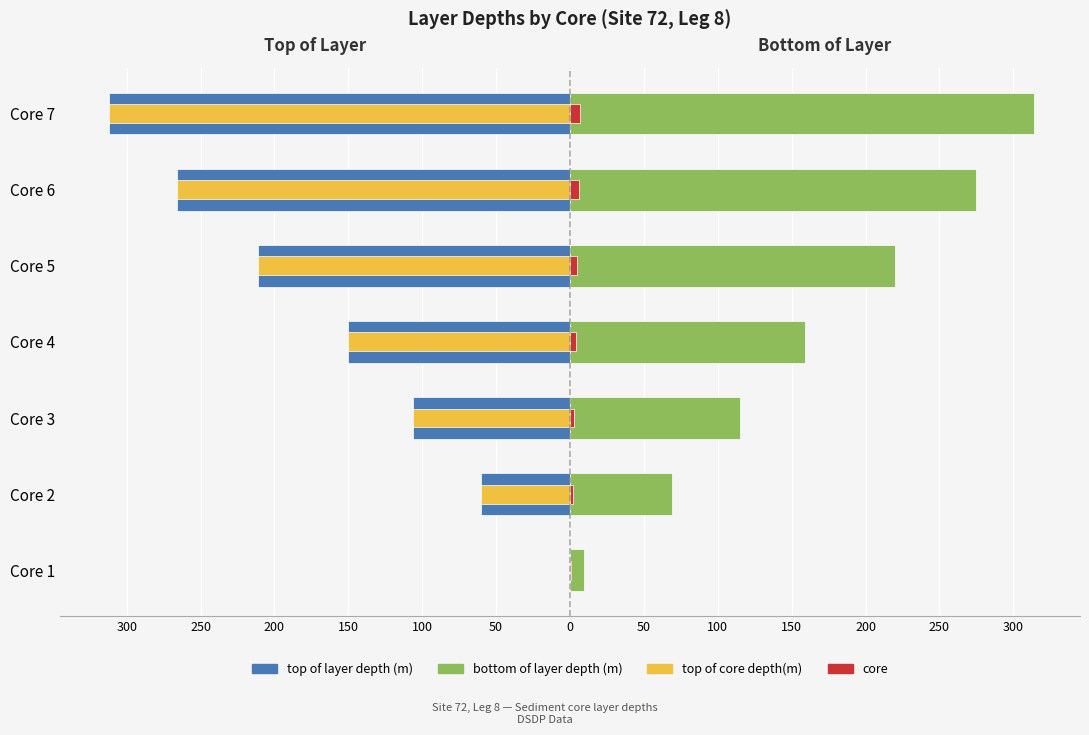

Count the top of core depth(m) values in the range -266 to -60.

5